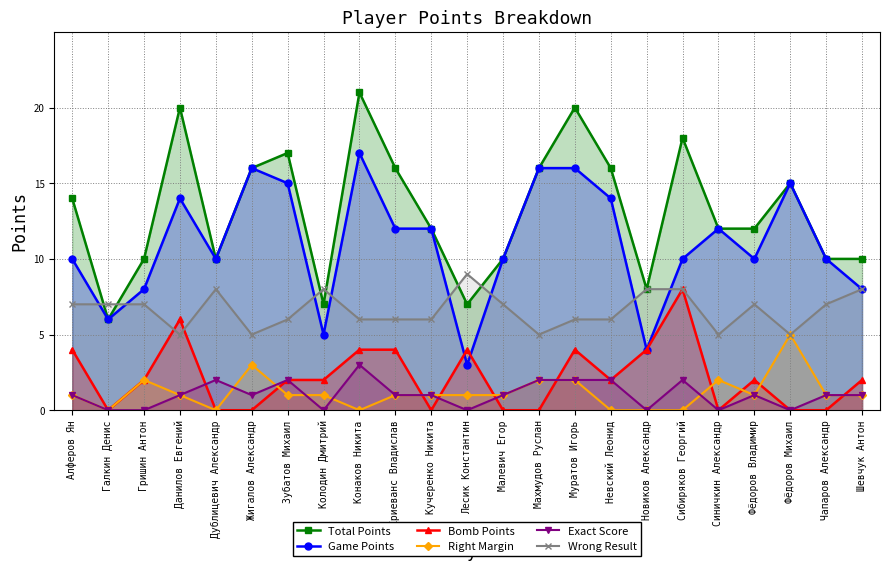

True or false: Wrong Result has more than 0 points higher than both neighbors.

True